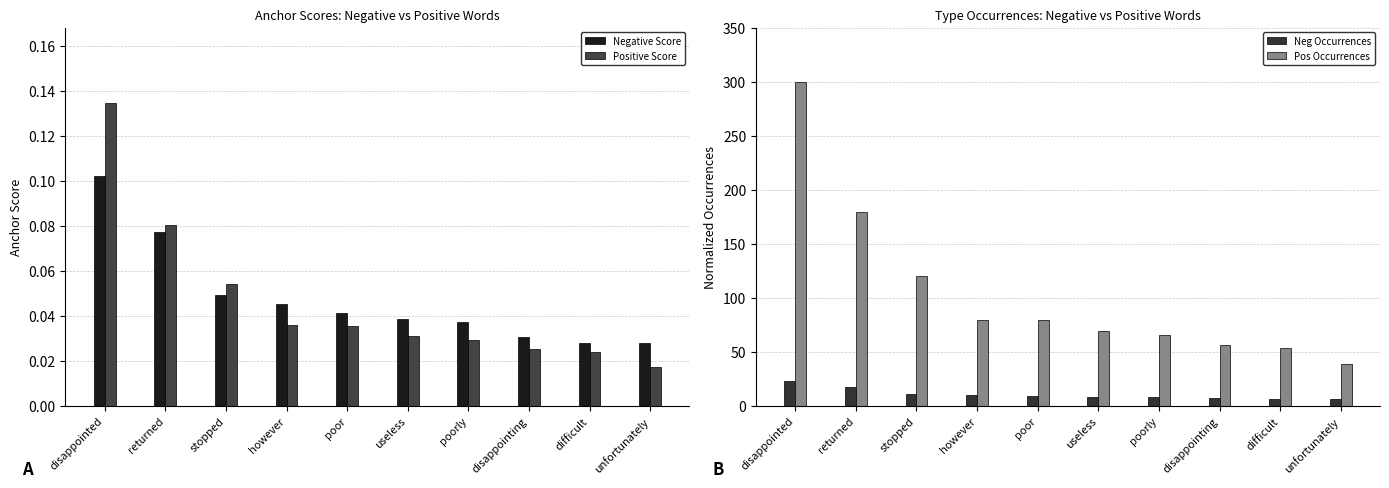

Which series has the largest total across all categories?

Pos Occurrences